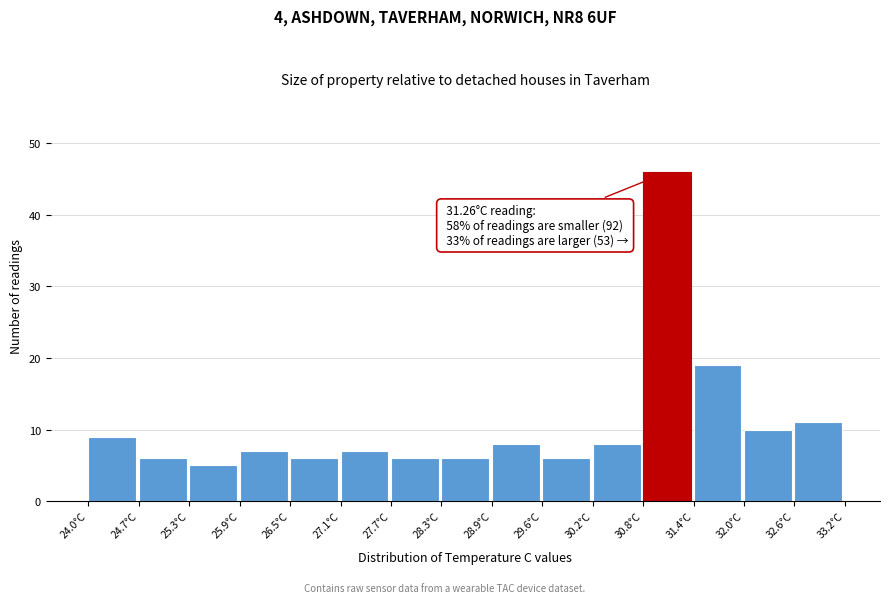

Over which range of the x-axis is the bar tallest?

30.8 to 31.4